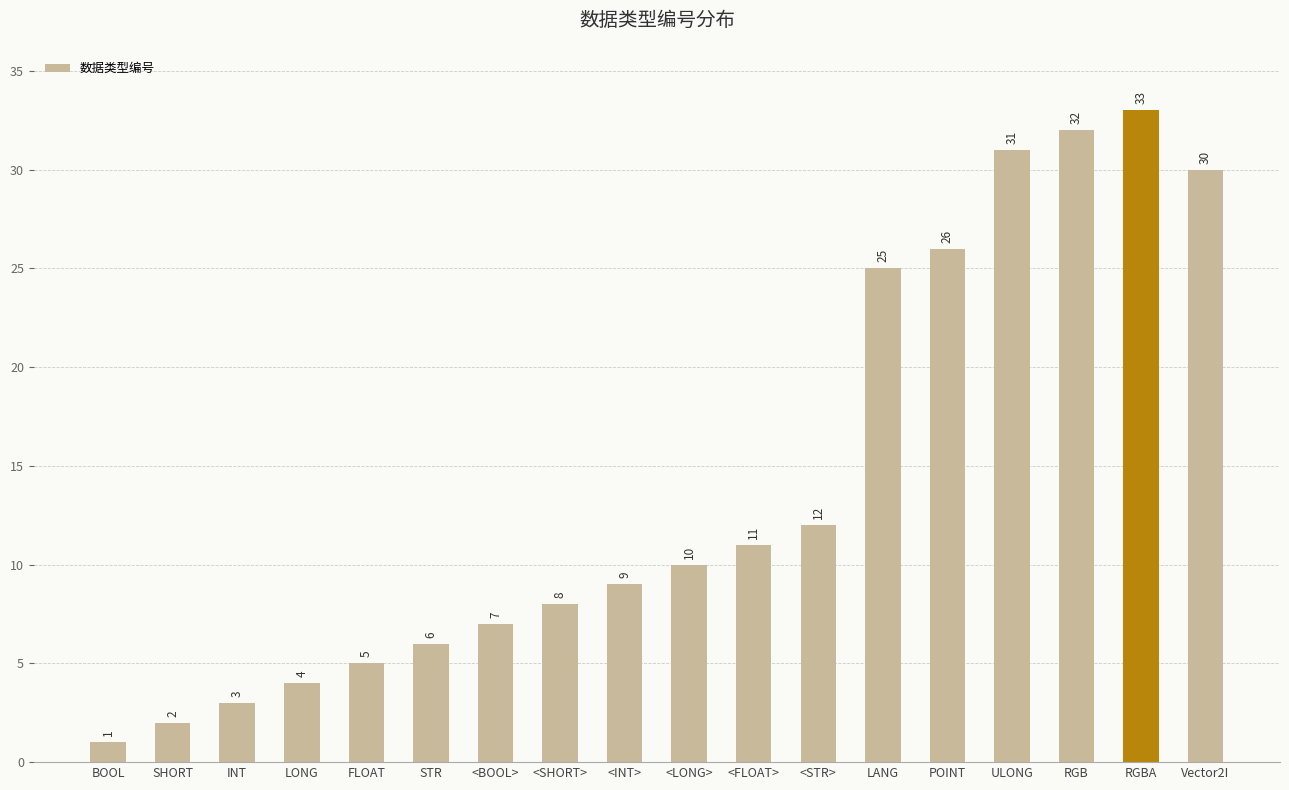

List the labels in order of value, largest first.

RGBA, RGB, ULONG, Vector2I, POINT, LANG, <STR>, <FLOAT>, <LONG>, <INT>, <SHORT>, <BOOL>, STR, FLOAT, LONG, INT, SHORT, BOOL